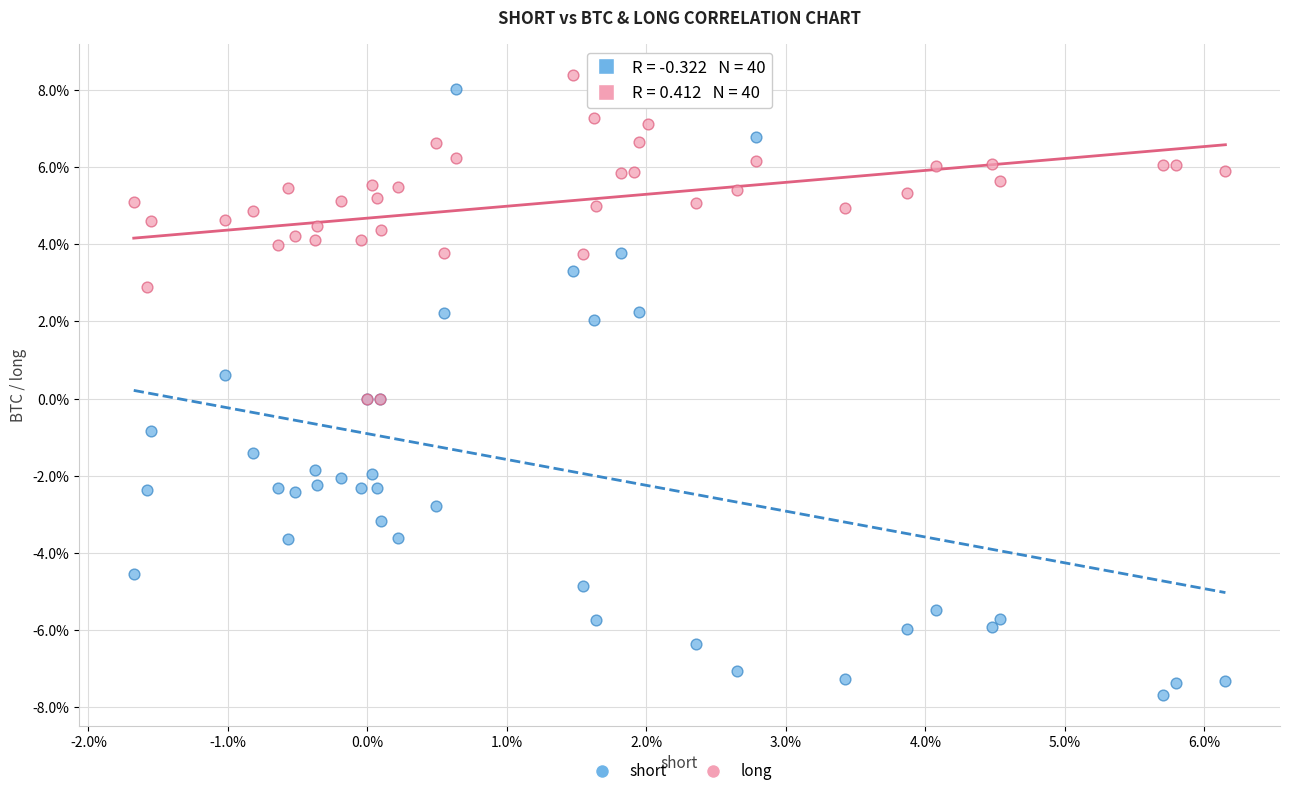

What are all the series names shown in the legend?

short, long